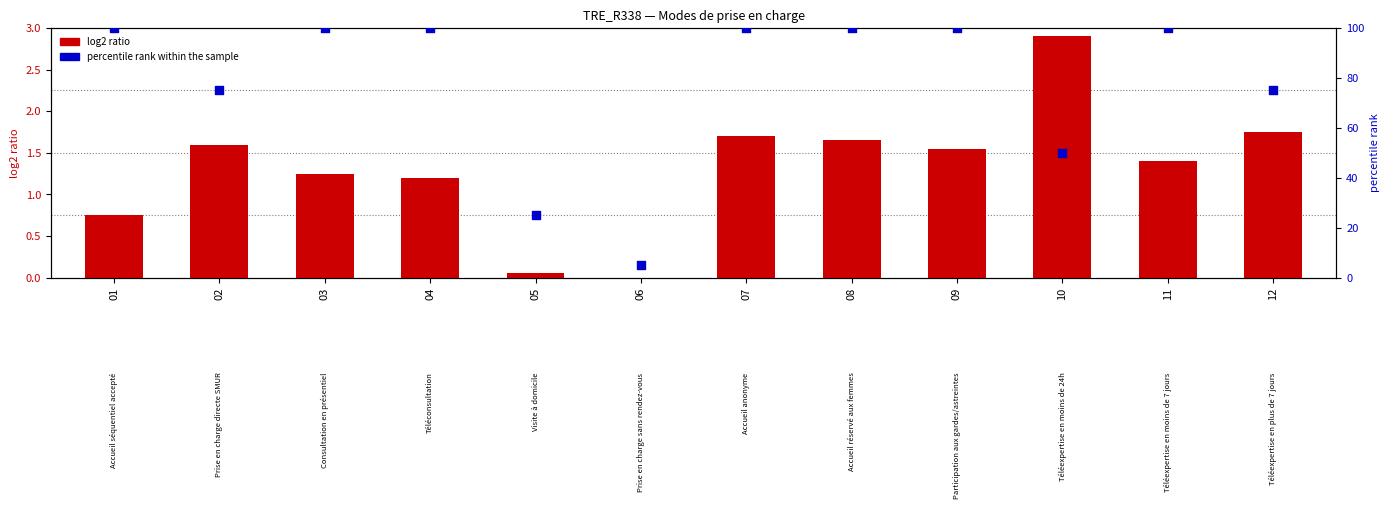

At which category is the sum across all series the highest?

07